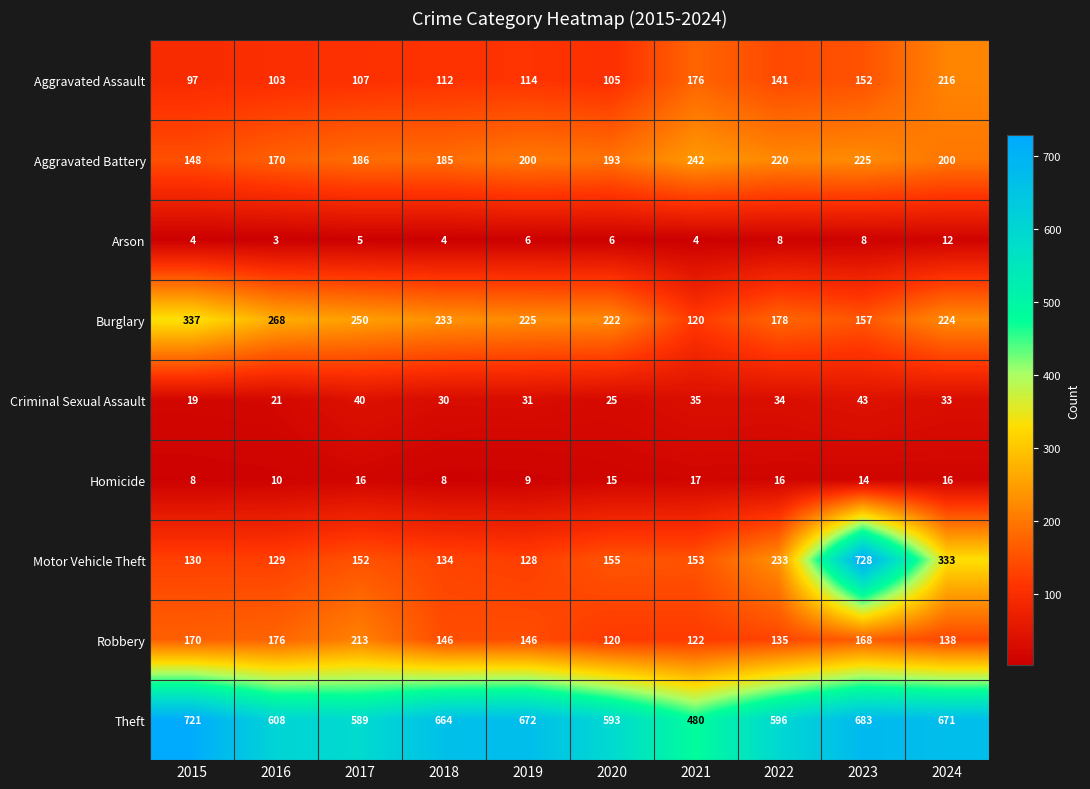

What is the total value across all series at 2018?

1516